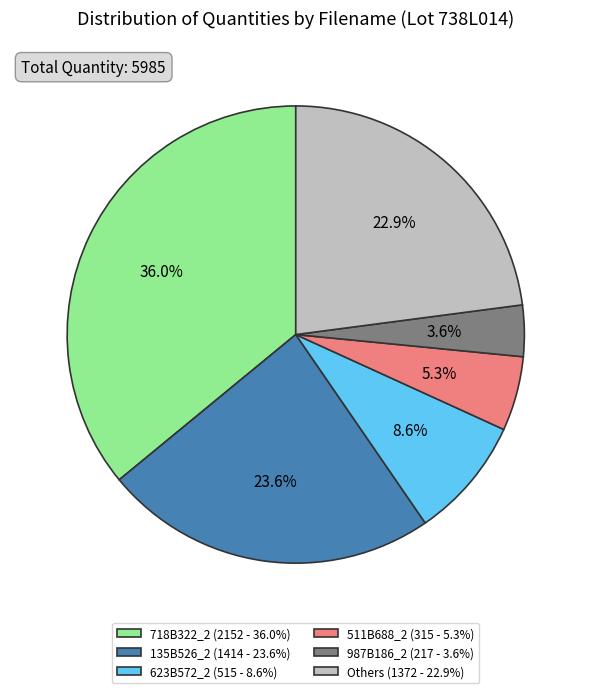

To the nearest percent, what is the average slice percentage?

17%